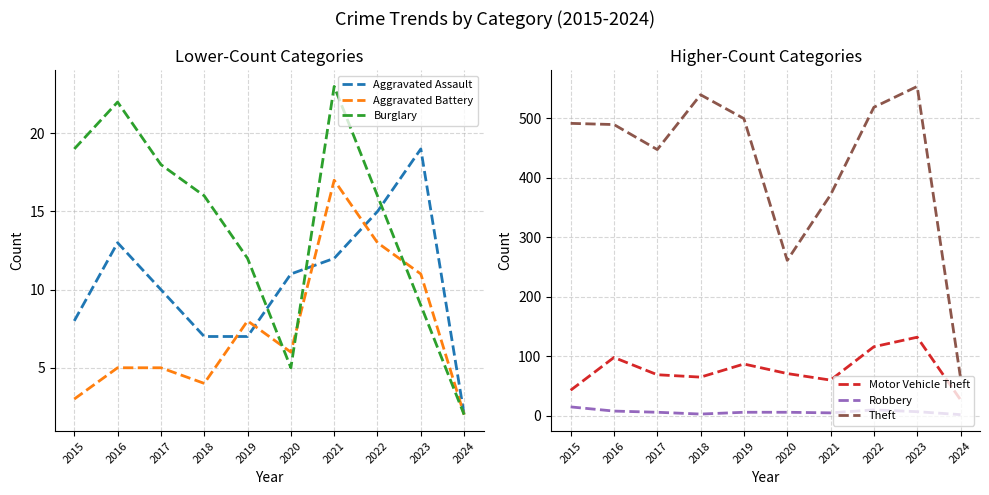

The Robbery series shows 12 at 2016. True or false?

False